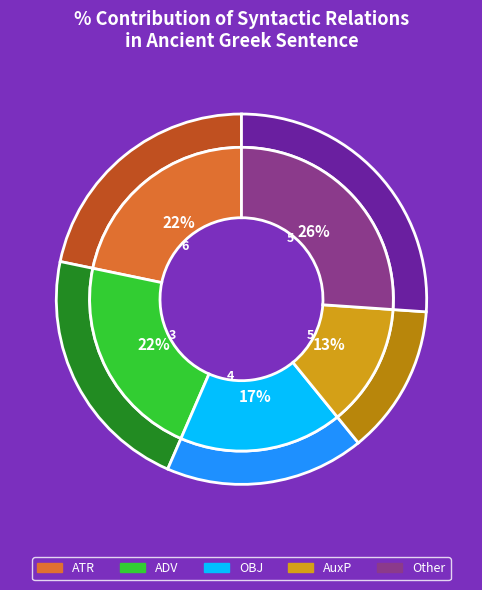

How many segments does this pie chart have?

10